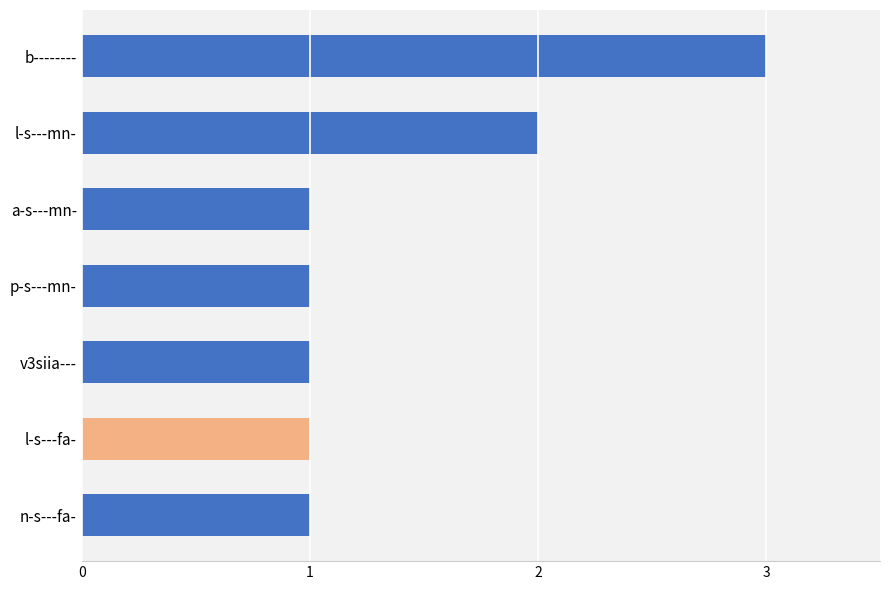

What position from the bottom is b--------?

7